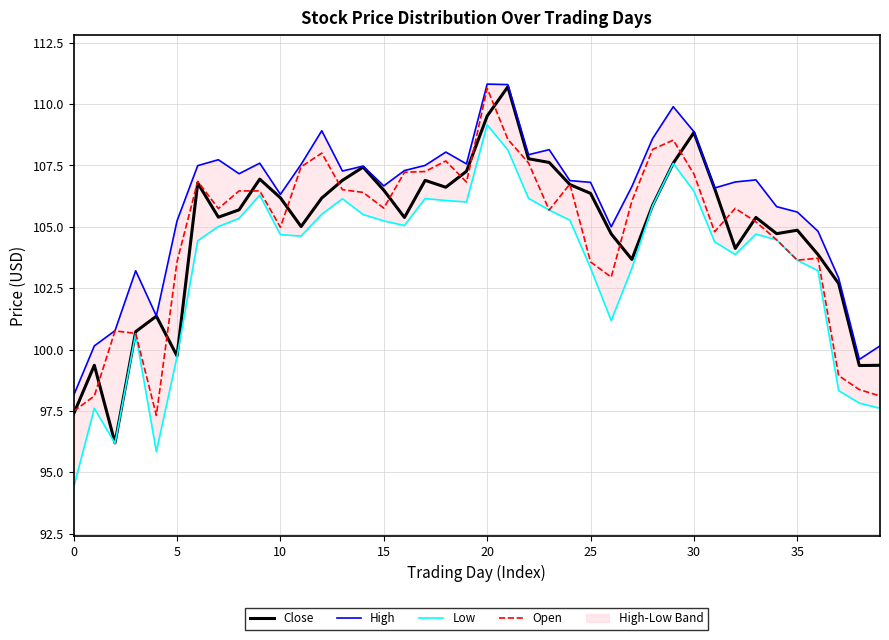

At how many categories does at least one series exceed 100?

38